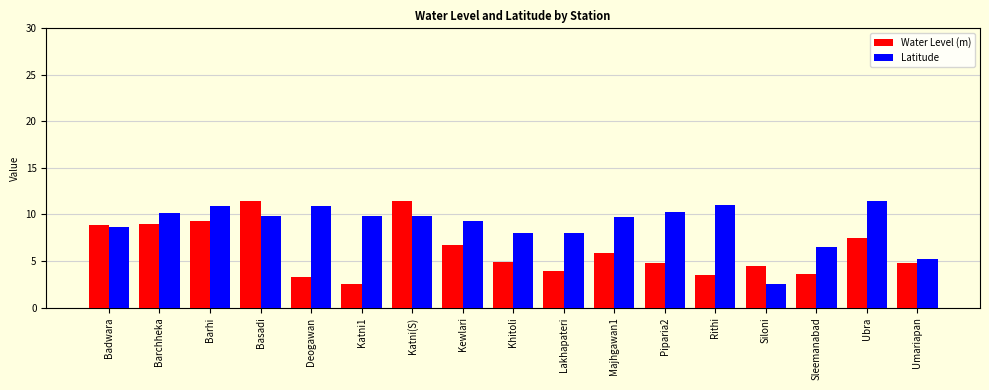

What is the spread (max minus min) of values at Basadi?

1.7